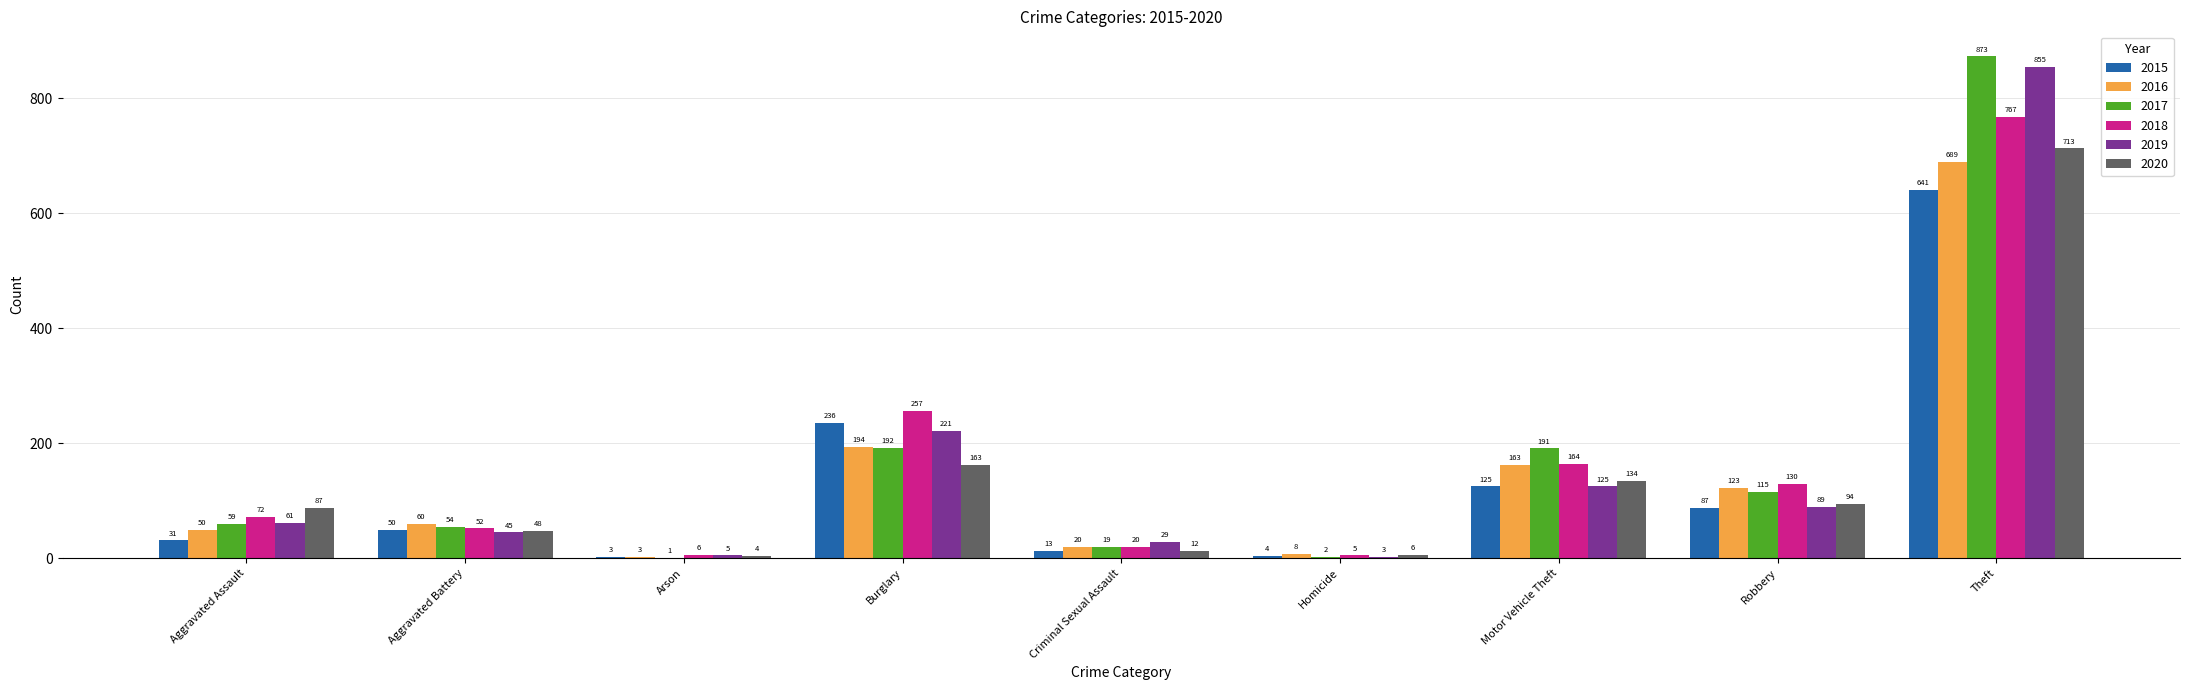

What is the sum of all 2018 values?

1473